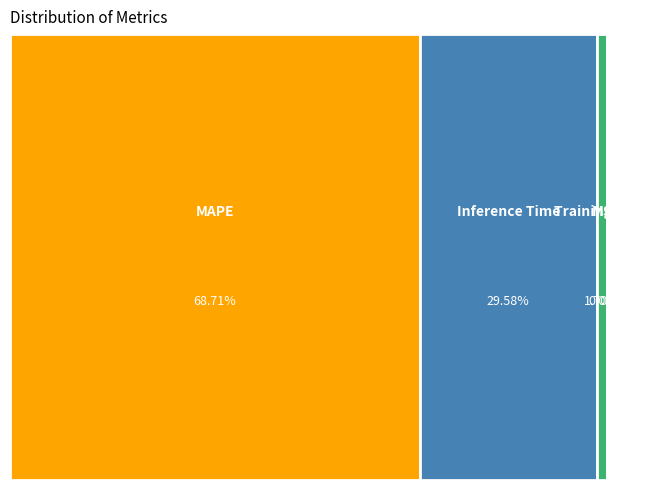

To the nearest percent, what is the difference between the largest and smallest slice percentages?

69%